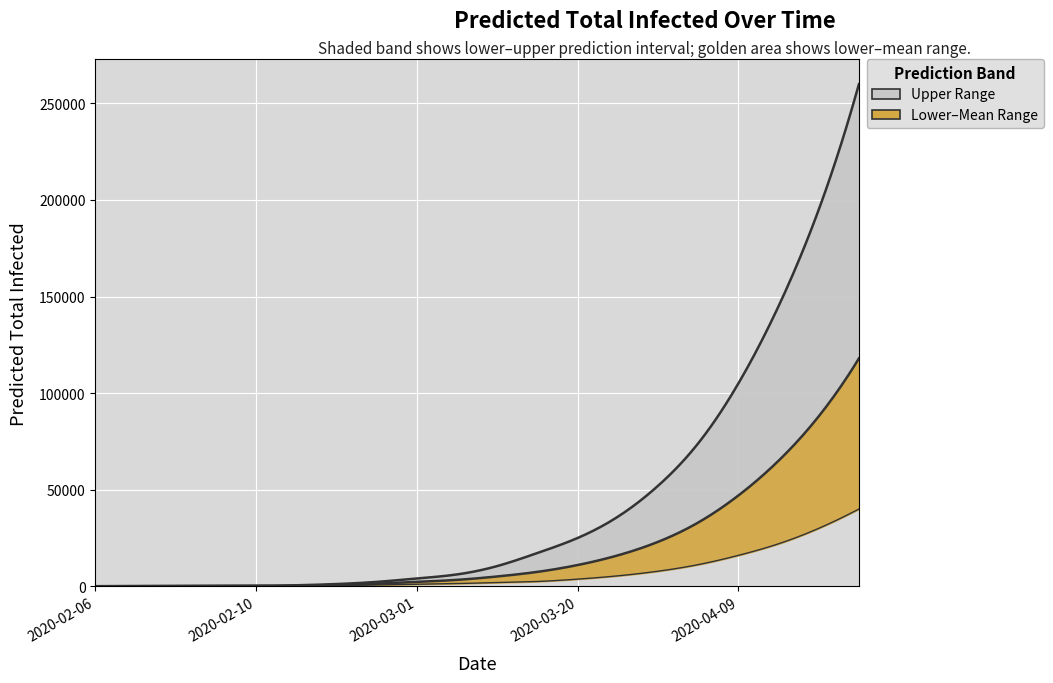

What is the difference between the highest and lowest values at 18?

165000